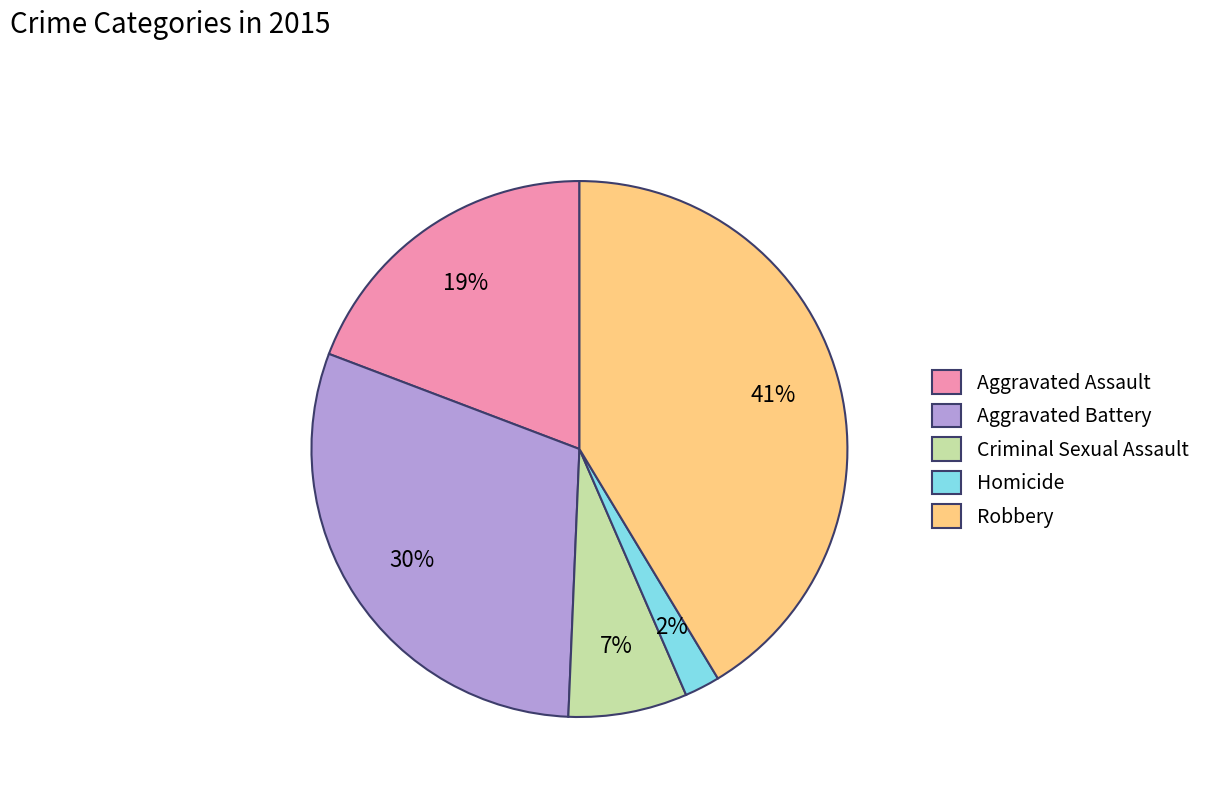

Rank the categories by value from lowest to highest.

Homicide, Criminal Sexual Assault, Aggravated Assault, Aggravated Battery, Robbery